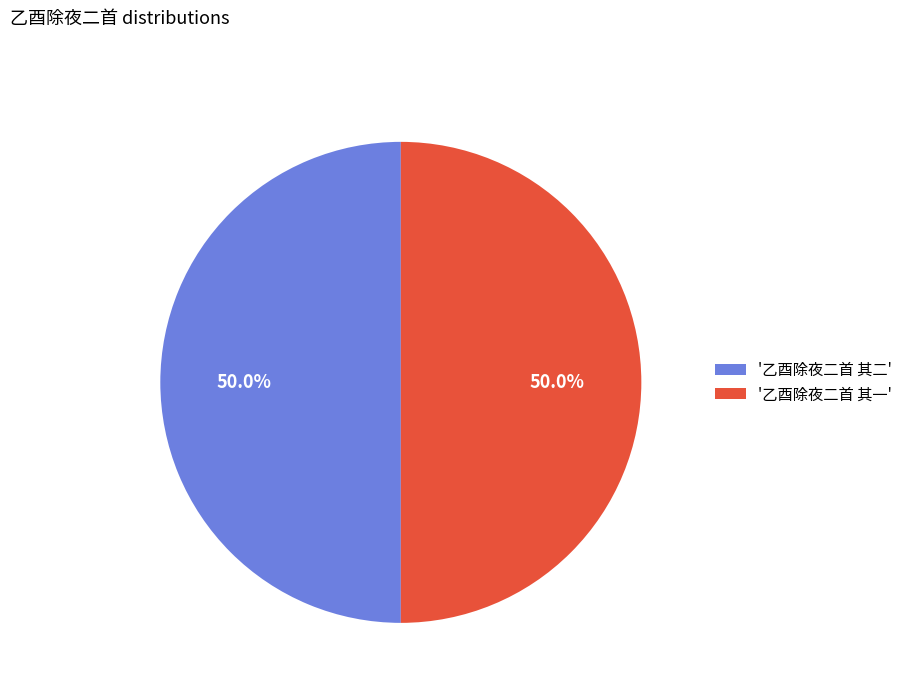

How much of the chart is everything except '乙酉除夜二首 其一'?

50.0%